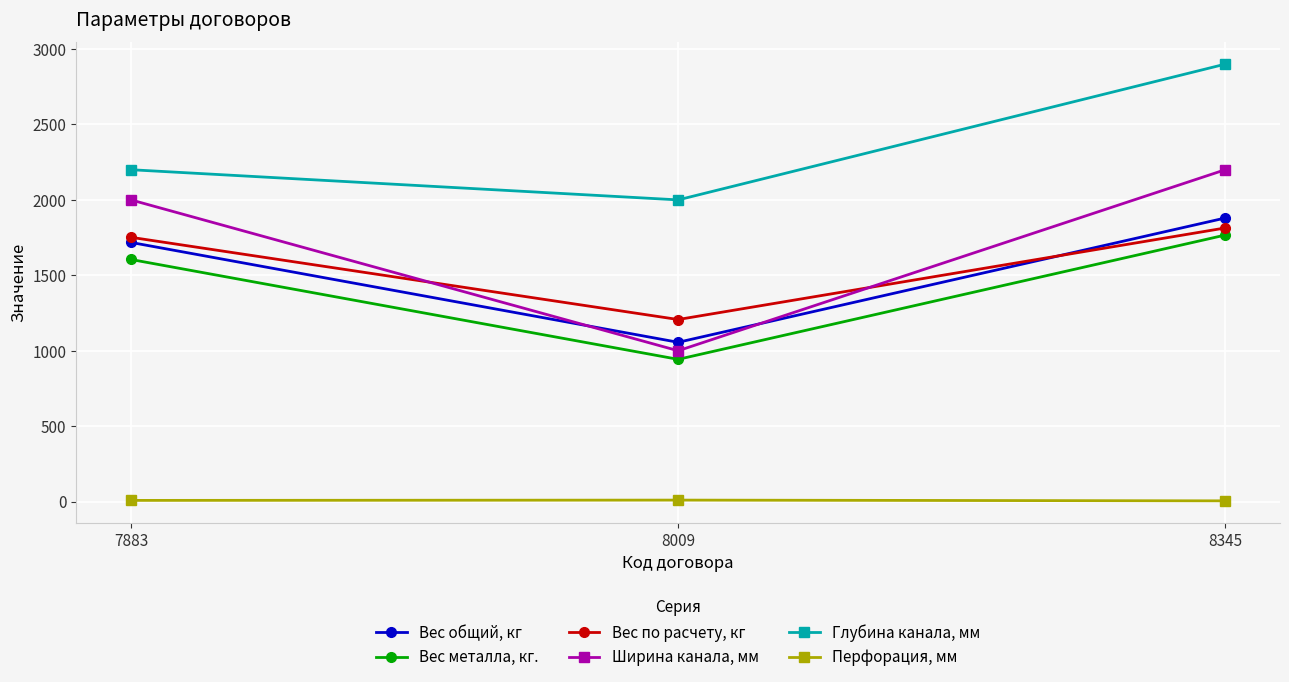

What is the greatest value displayed?

2900